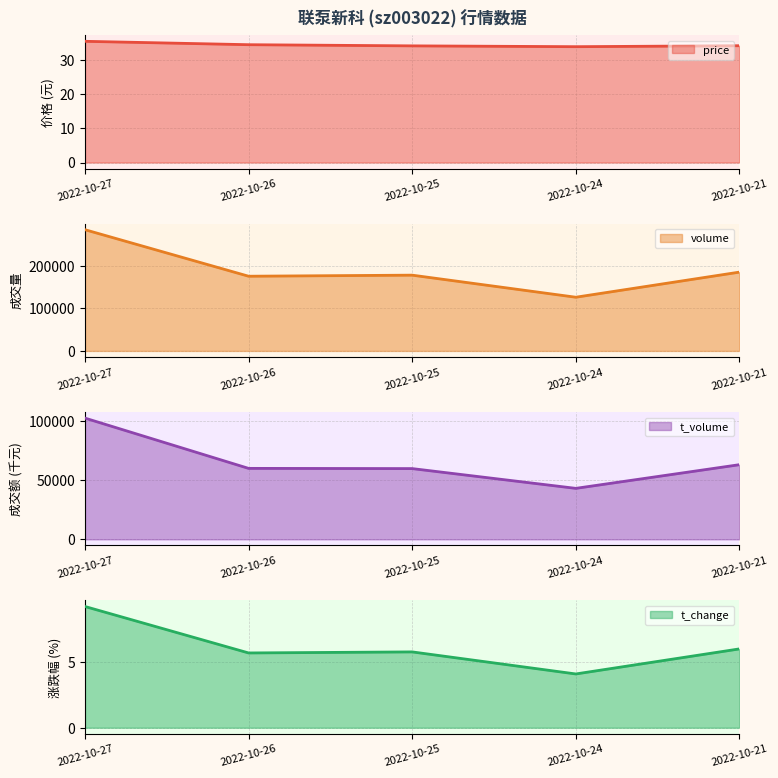

Between 2022-10-21 and 2022-10-24, which is larger?

2022-10-21